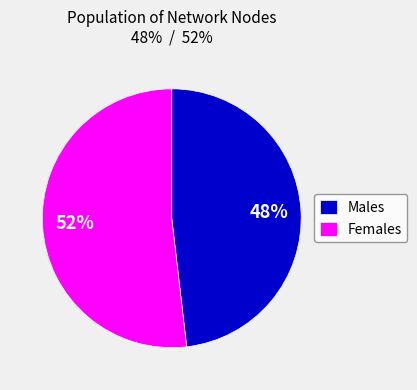

Is there any slice that represents more than half of the pie?

Yes